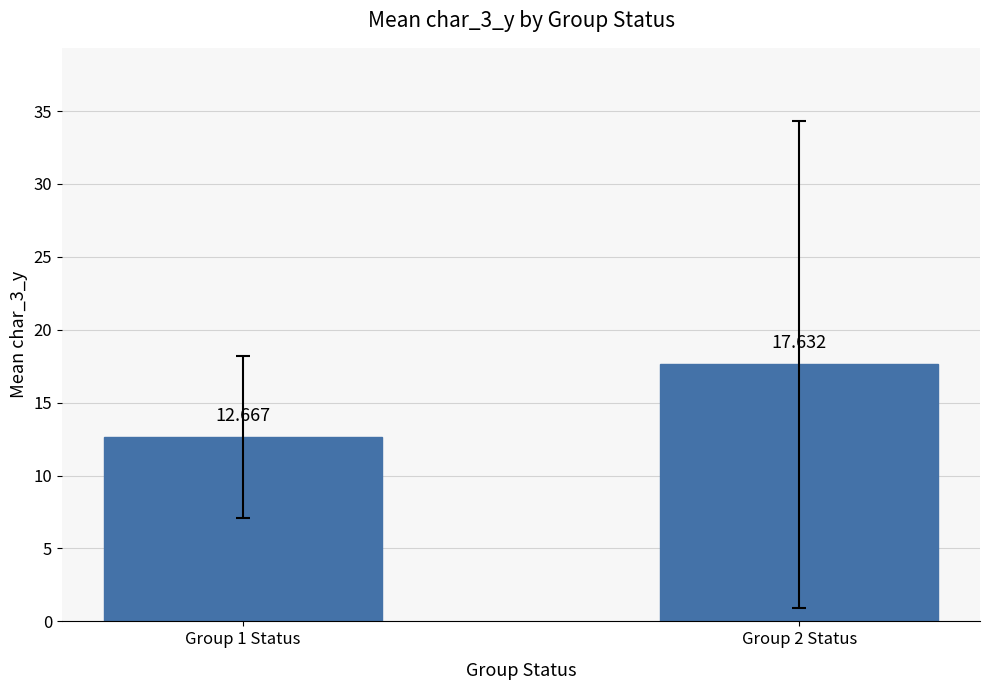

Is it true that the value at Group 1 Status is 8.2?

False